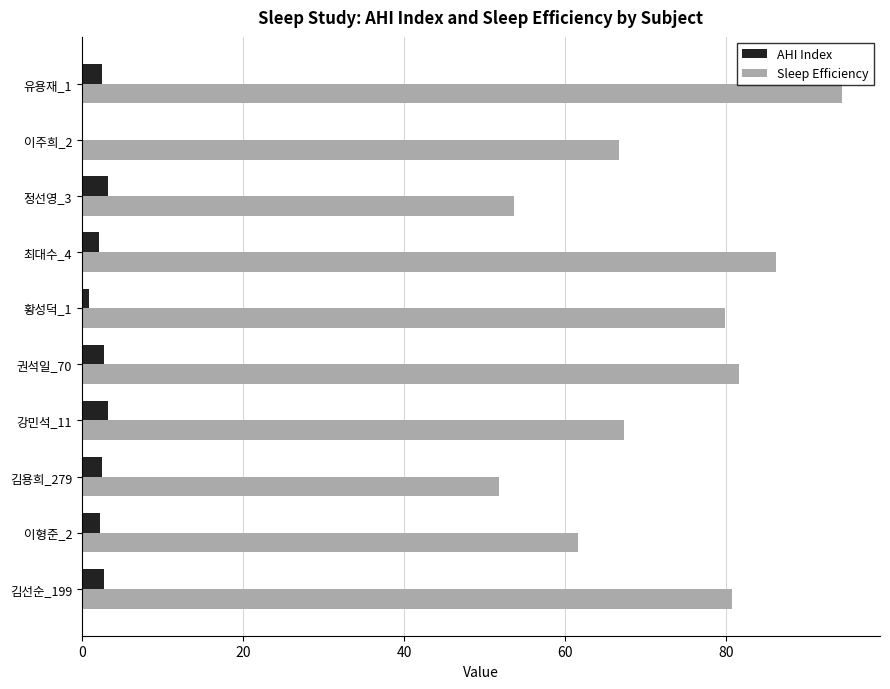

What is the maximum value shown in the chart?

94.4